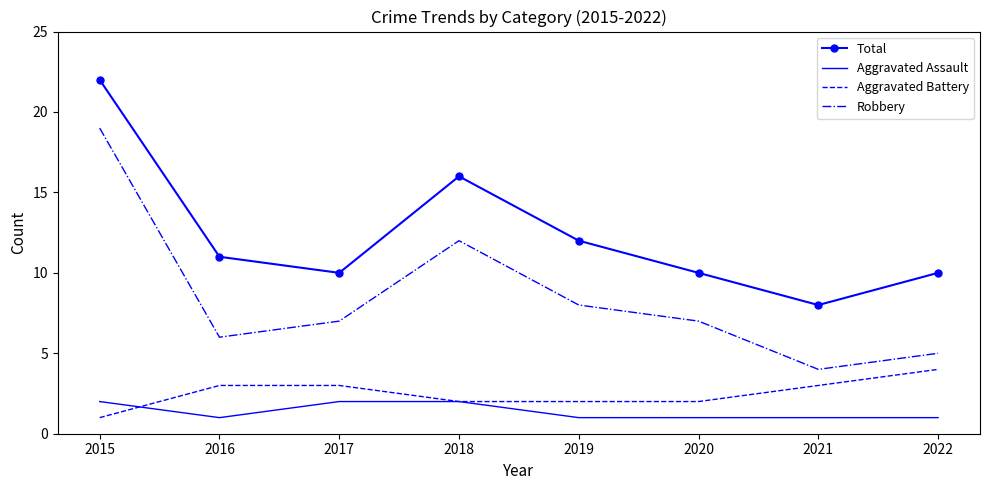

Rank the series at 2015 from highest to lowest value.

Total, Robbery, Aggravated Assault, Aggravated Battery